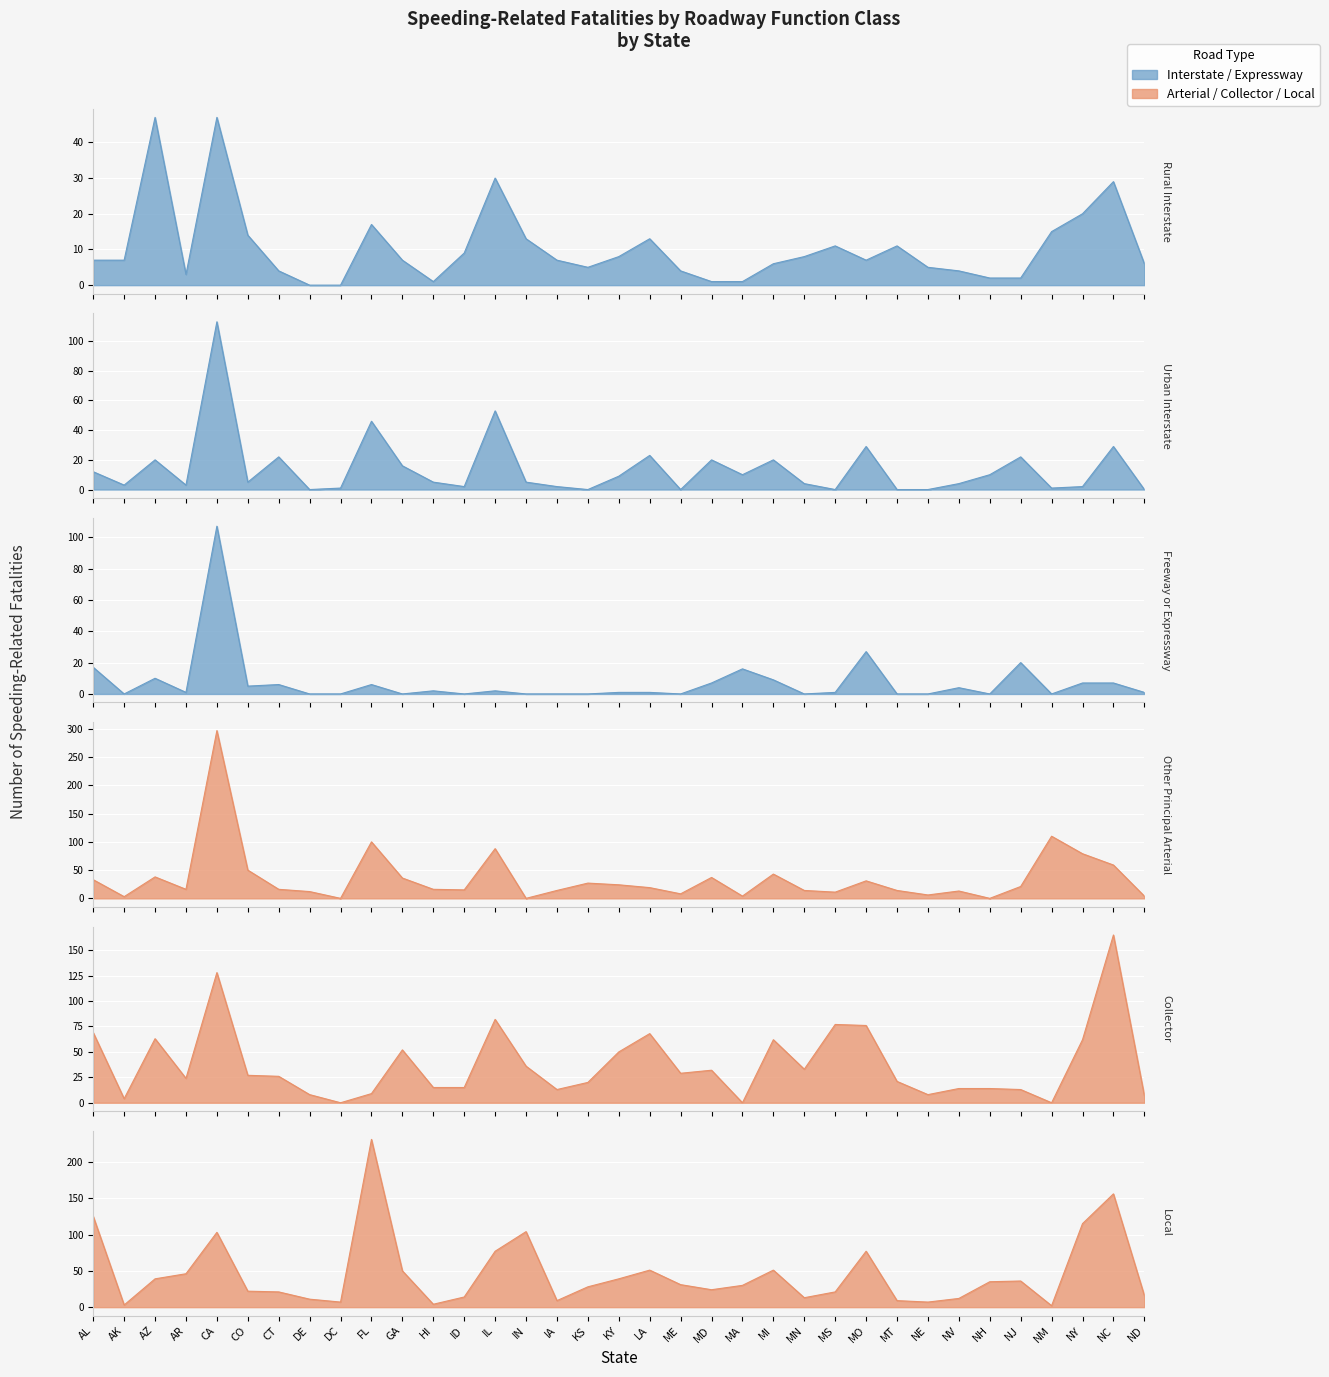

Rank the series by their maximum value, from lowest to highest.

Rural Interstate, Freeway or Expressway, Urban Interstate, Collector, Local, Other Principal Arterial